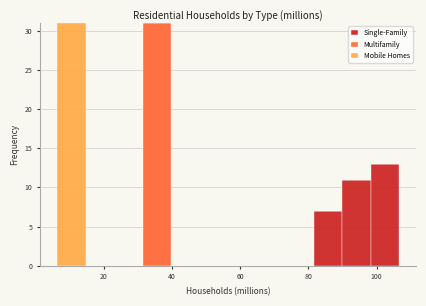

Reading left to right, transcribe this chart: for each stacked bar, give the range it covers on the x-axis and its total height. Neither the bar edges nor the heights are printed on the chart, so give them approximately, as read against the axes.

6 to 14: 31
14 to 24: 0
24 to 32: 0
32 to 40: 31
40 to 48: 0
48 to 56: 0
56 to 64: 0
64 to 74: 0
74 to 82: 0
82 to 90: 7
90 to 98: 11
98 to 106: 13